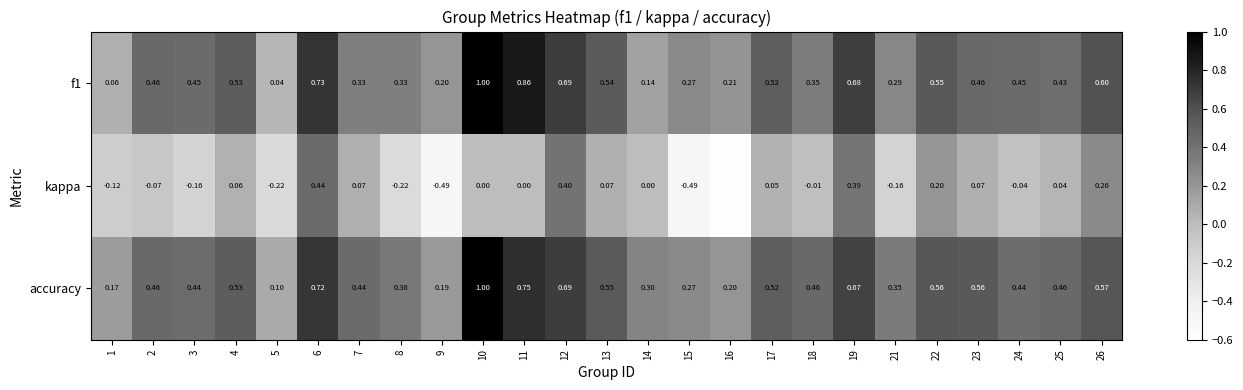

Which series has the largest range (max minus min)?

kappa